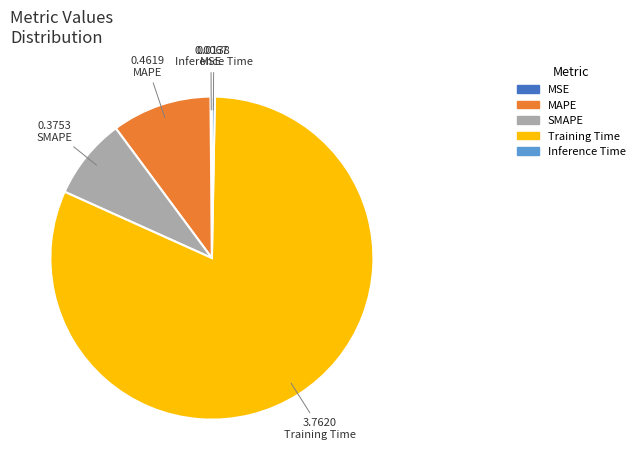

Combined, do Training Time and MAPE account for over 50%?

Yes